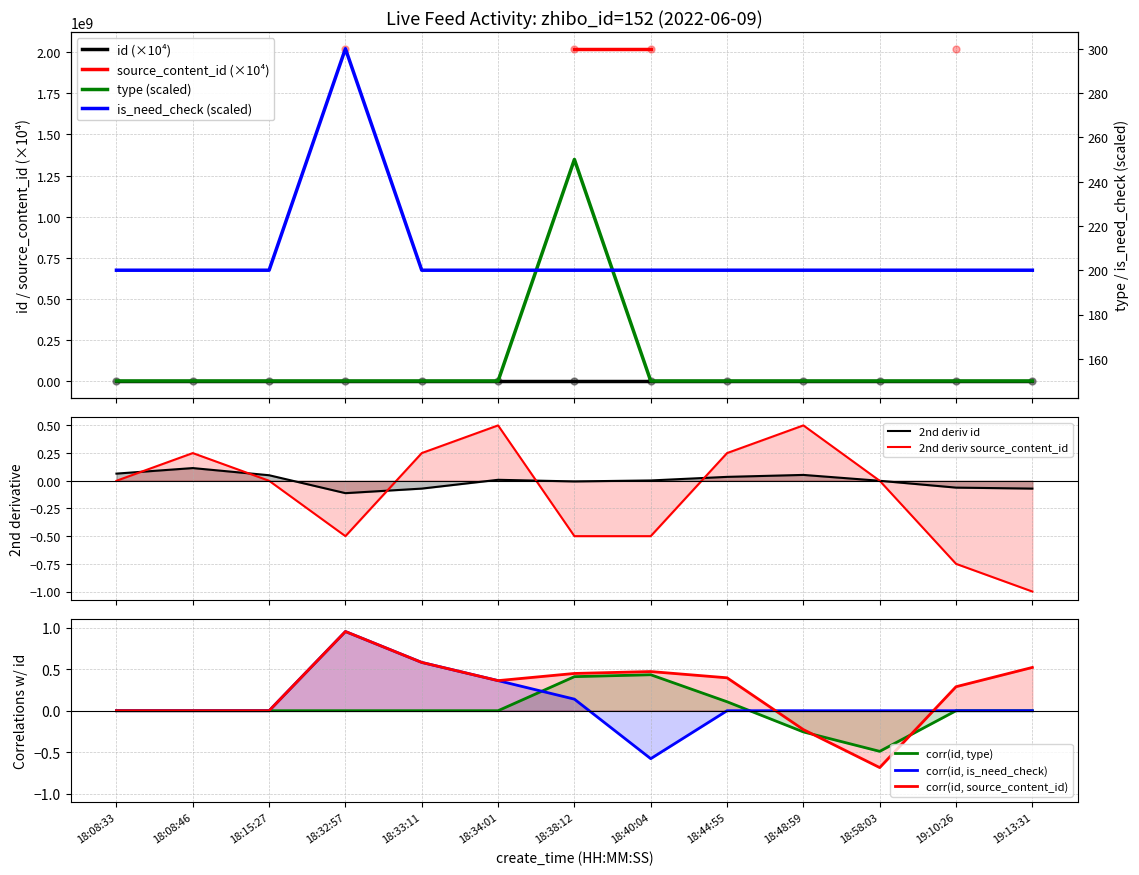

After their last crossing, which series has the higher values: id or is_need_check?

id